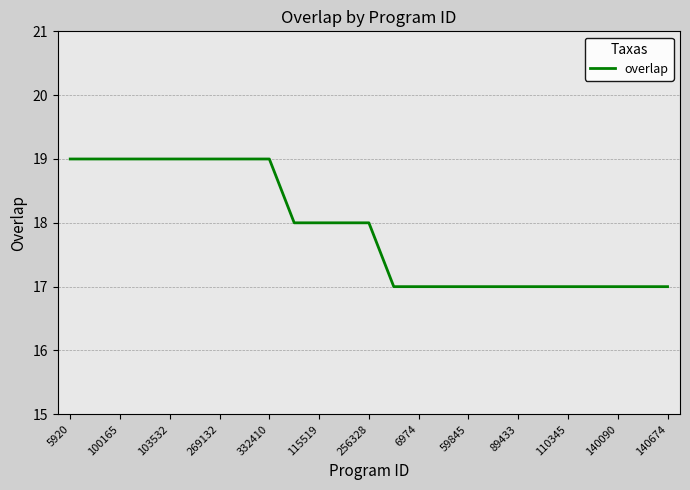

What is the minimum value shown in the chart?

17